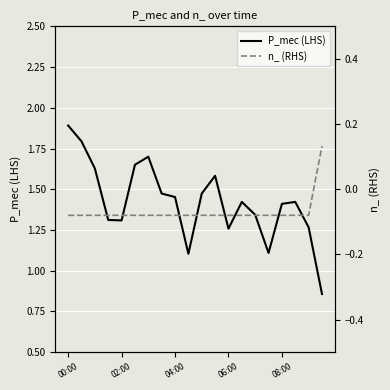

What are all the series names shown in the legend?

P_mec (LHS), n_ (RHS)